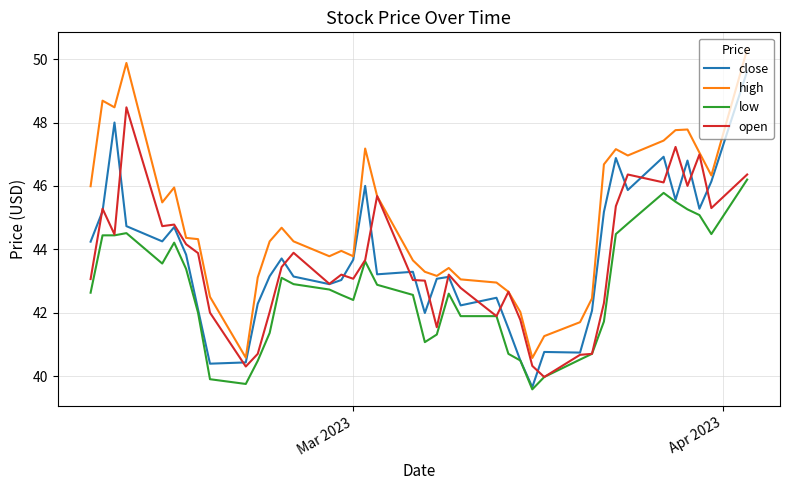

What is the difference between the second highest and minimum values in the high series?

9.3